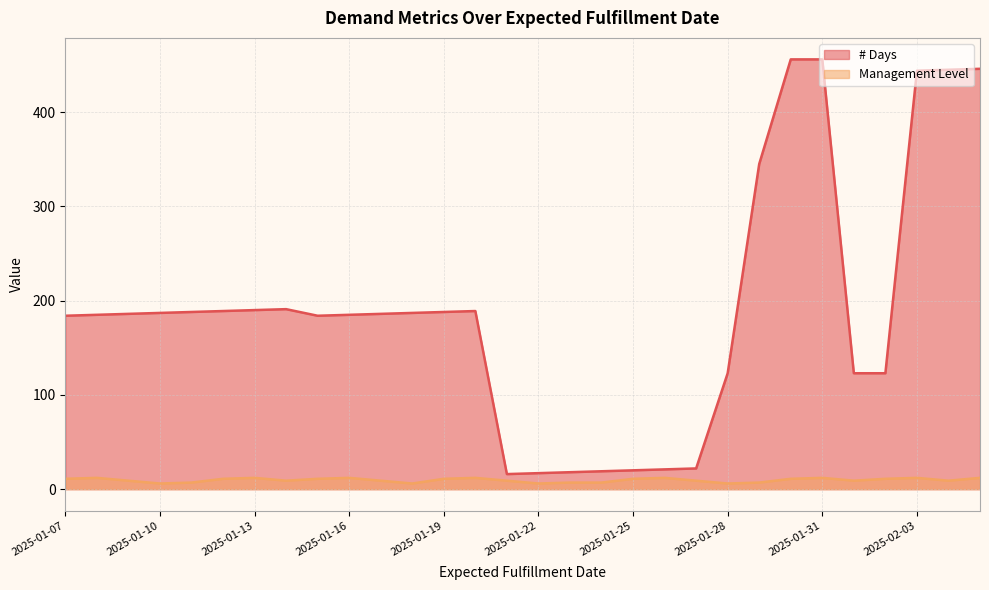

What is the difference between the second highest and second lowest values in the # Days series?

439